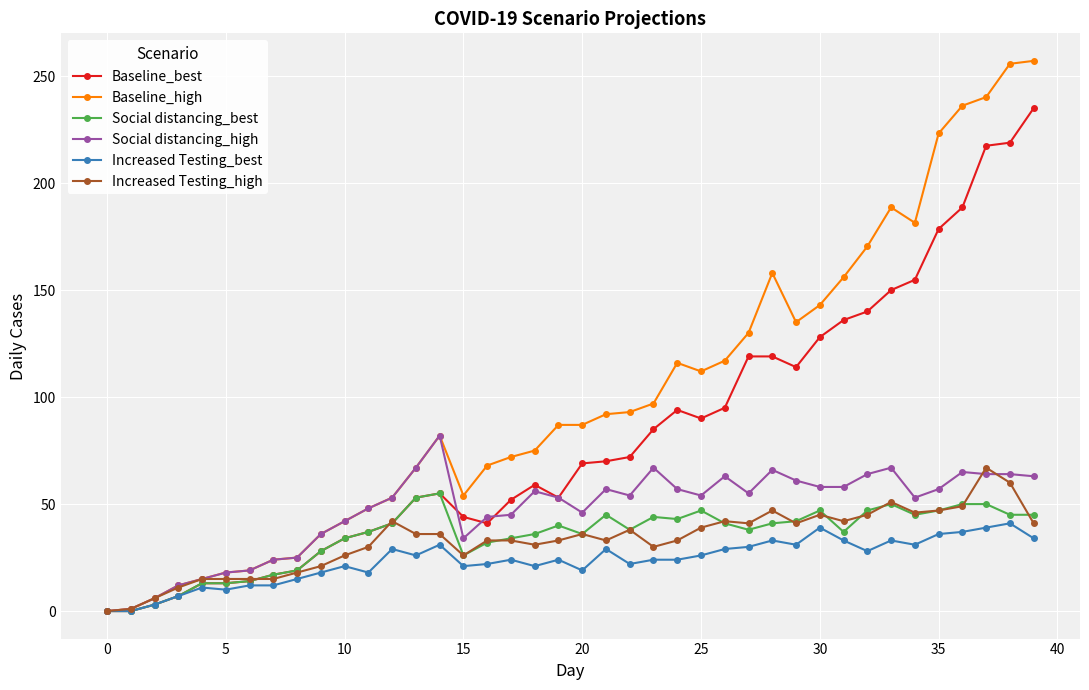

How many series are shown in this chart?

6